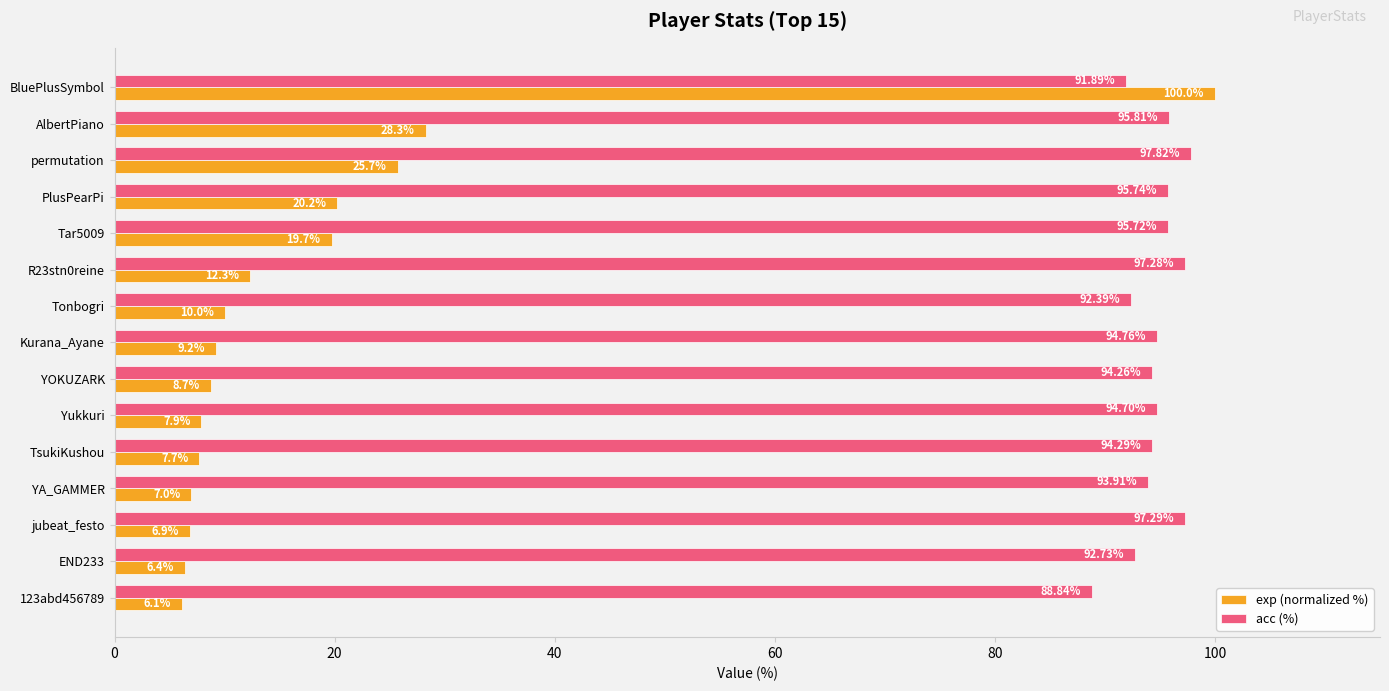

What is the sum of the exp (normalized %) values at END233 and Tar5009?

26.1